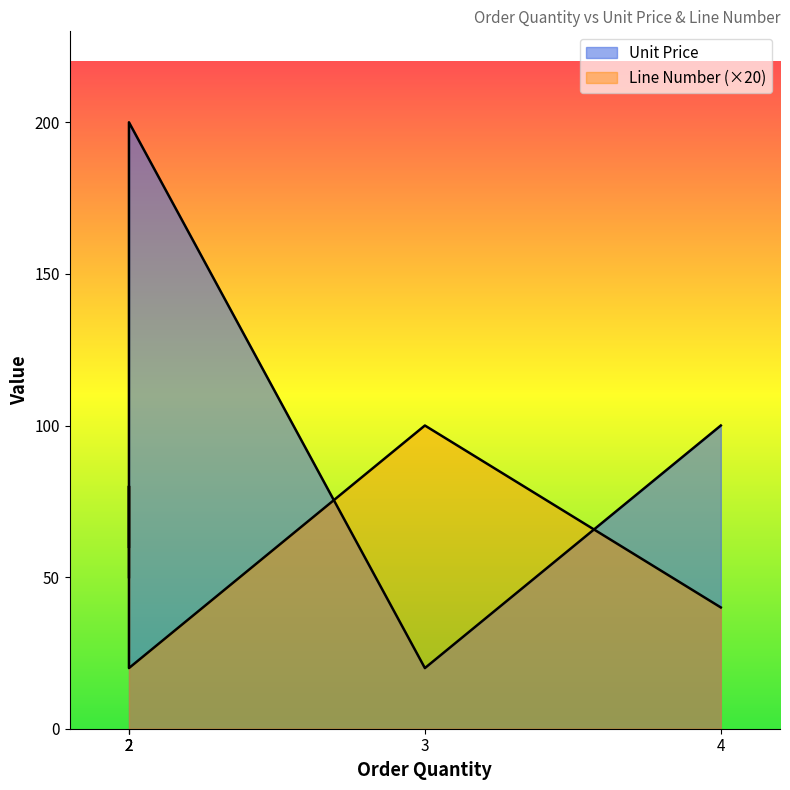

Reading left to right, transcribe all the data shown in this chart.

Unit Price: 2=200	4=100	2=50	2=80	3=20
Line Number: 2=1	4=2	2=3	2=4	3=5